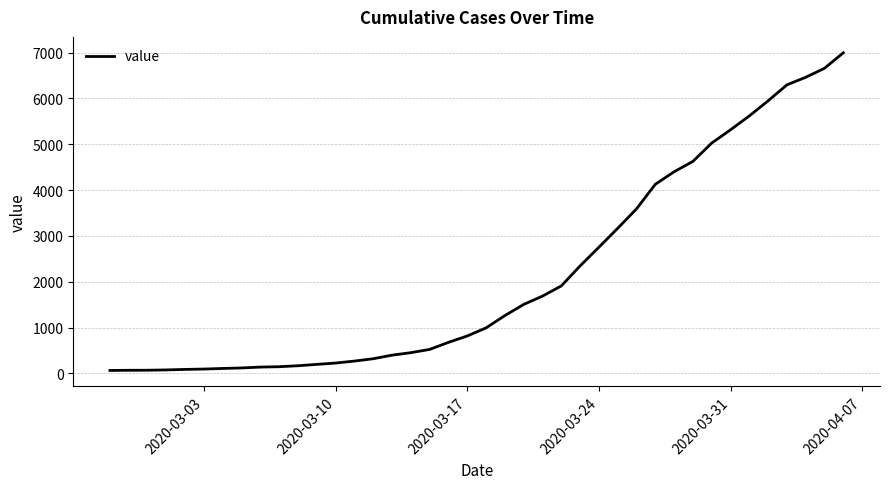

What is the maximum value shown in the chart?

6995